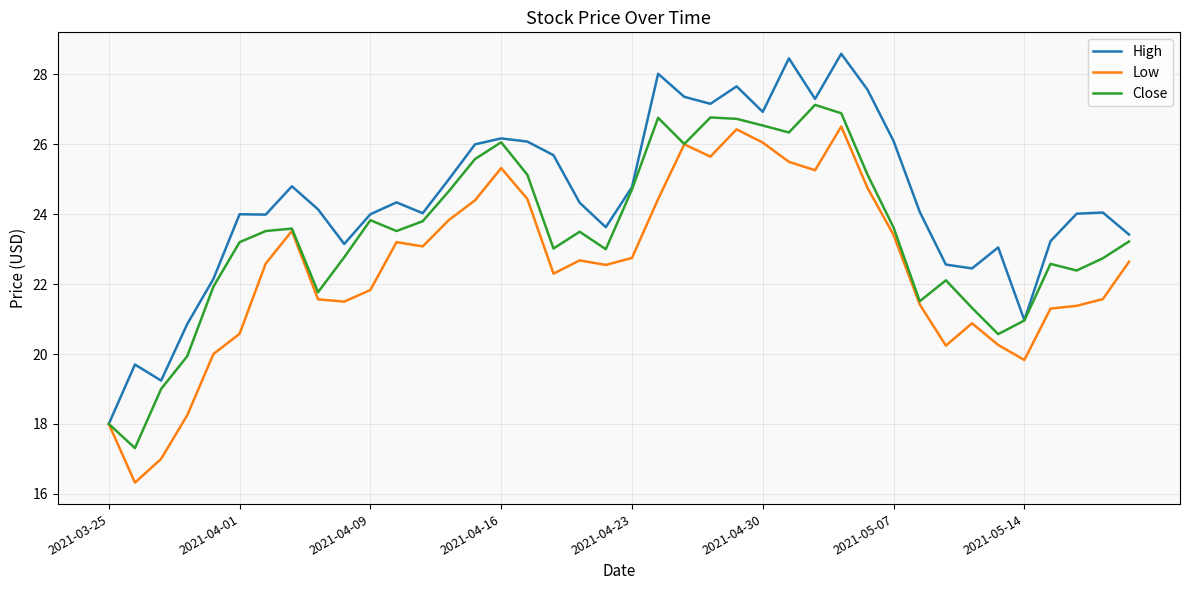

List the series in order of their overall mean, lowest first.

Low, Close, High